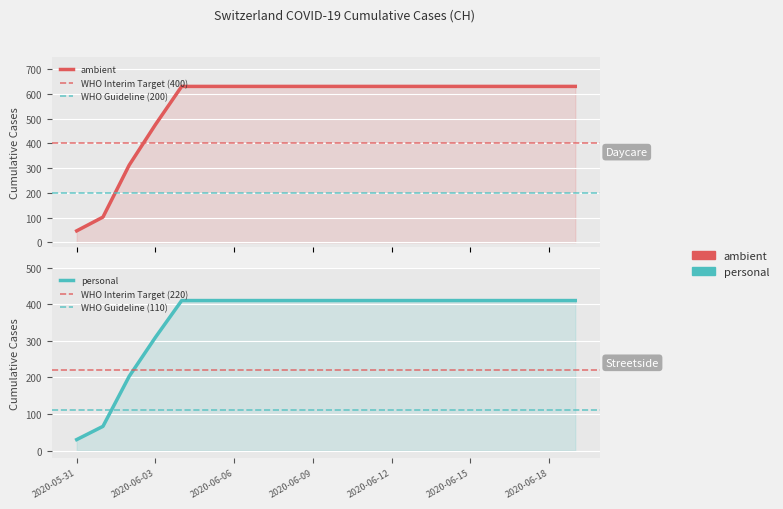

How many values are below 631?

3